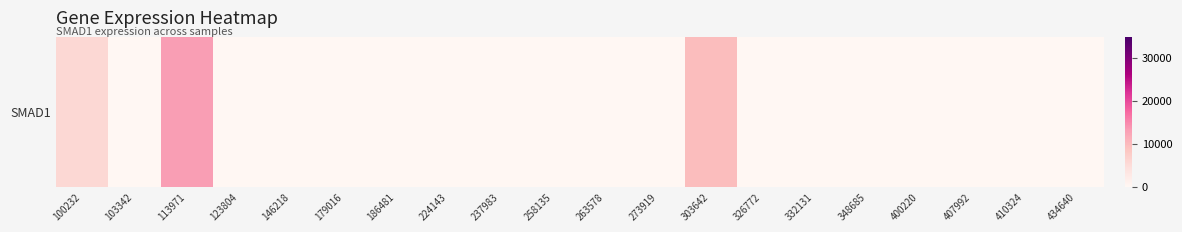

Rank the categories by value from highest to lowest.

113971, 303642, 100232, 103342, 123804, 146218, 179016, 186481, 224143, 237983, 258135, 263578, 273919, 326772, 332131, 348685, 400220, 407992, 410324, 434640